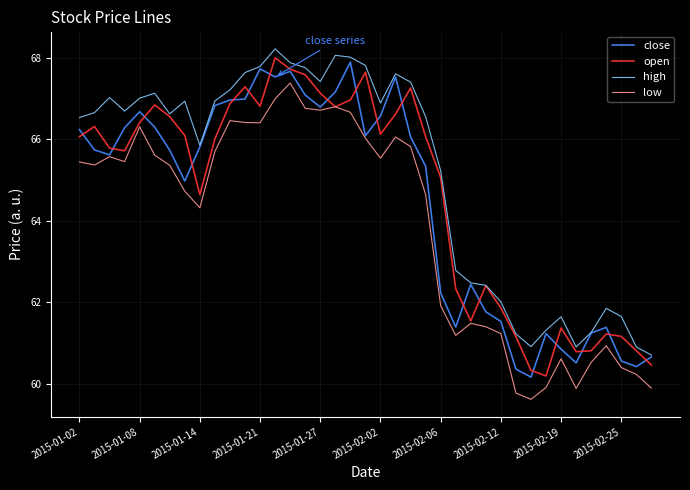

What are all the series names shown in the legend?

close, open, high, low